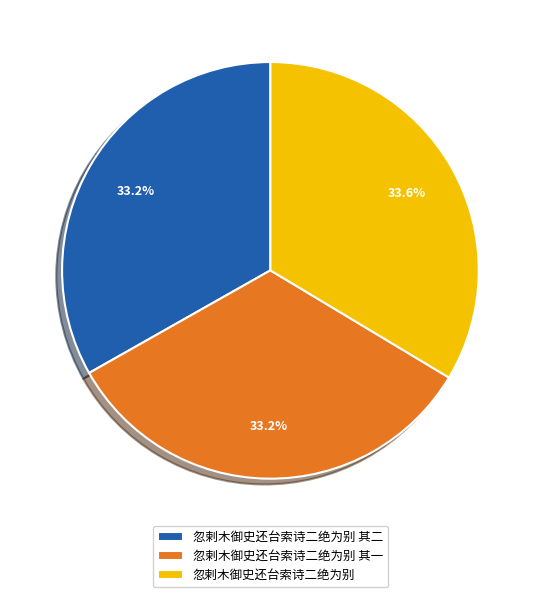

Count the number of slices in the pie.

3